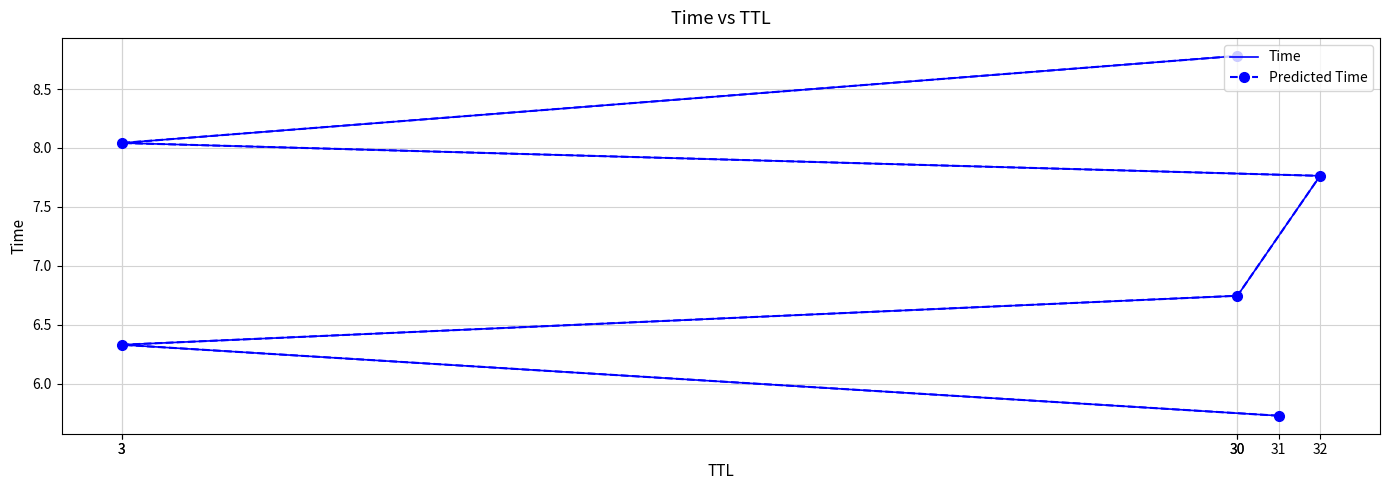

How many data points in Predicted Time are above 7?

3